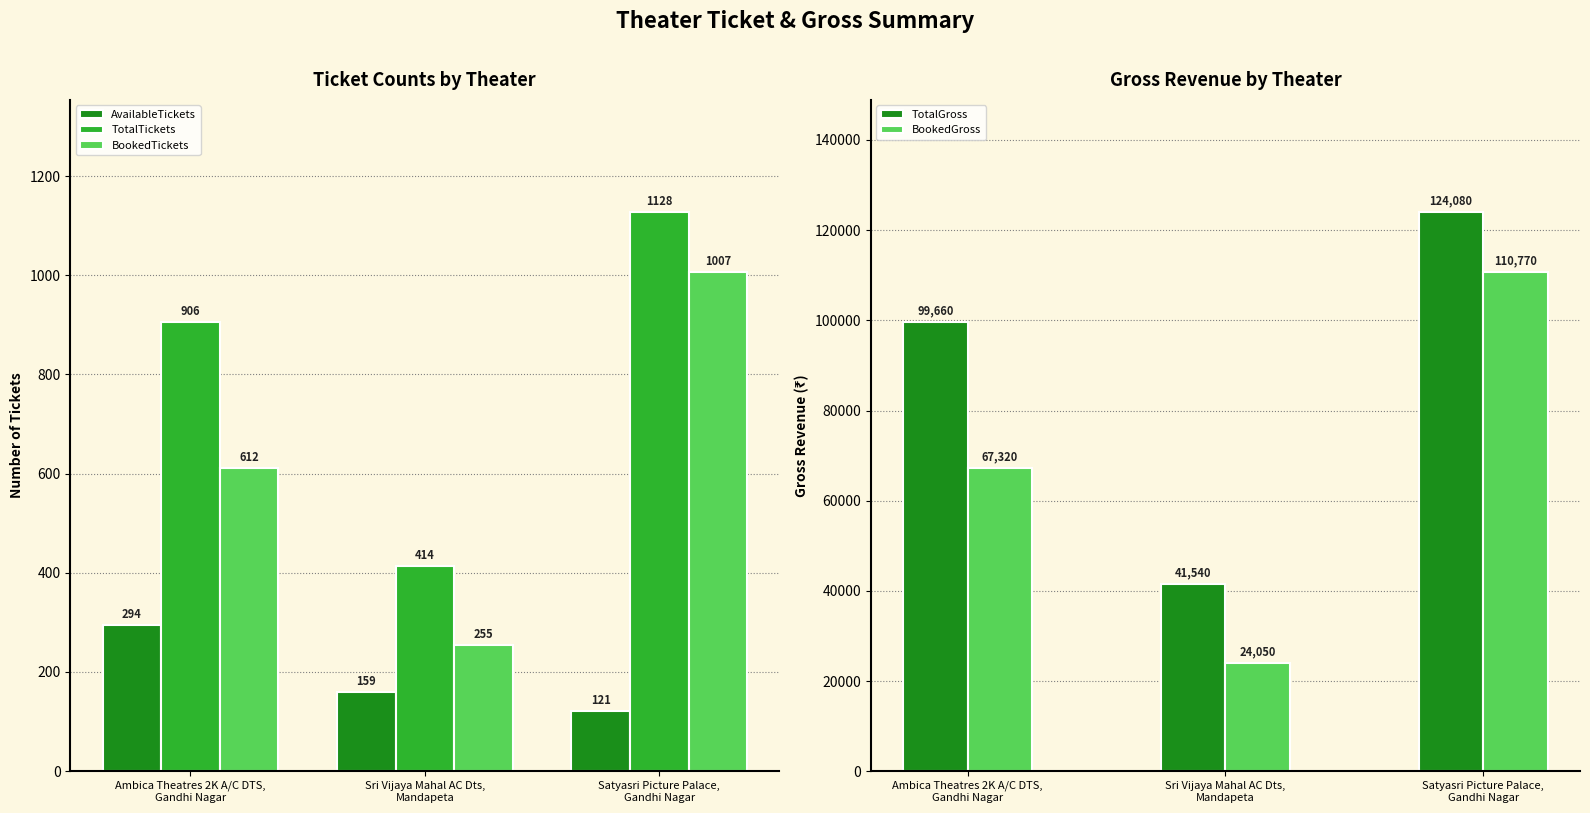

List the labels in order of TotalGross value, largest first.

Satyasri Picture Palace,
Gandhi Nagar, Ambica Theatres 2K A/C DTS,
Gandhi Nagar, Sri Vijaya Mahal AC Dts,
Mandapeta